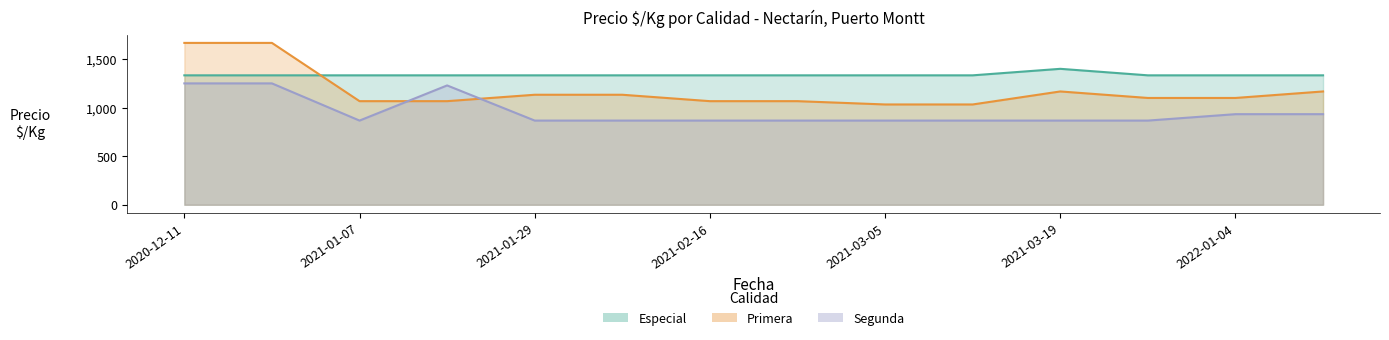

How many values in the Segunda series exceed 867?

5